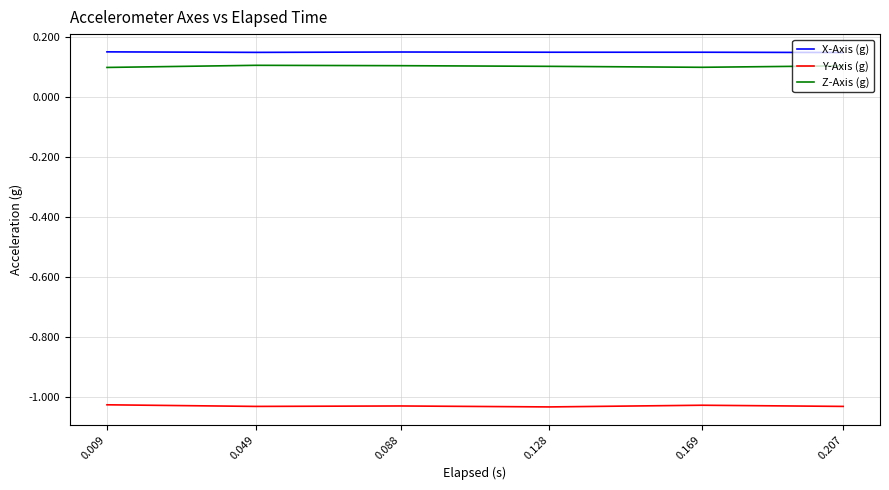

How many categories are shown in the chart?

6